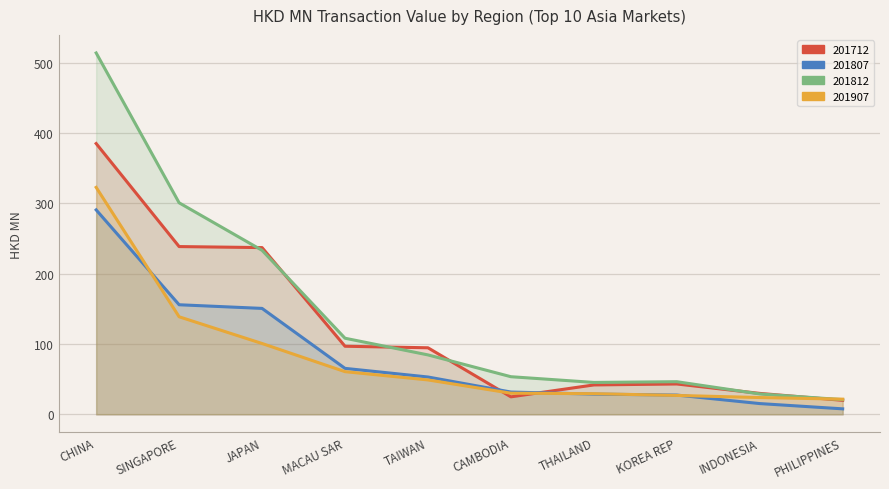

At which label does 201907 first exceed 48?

CHINA